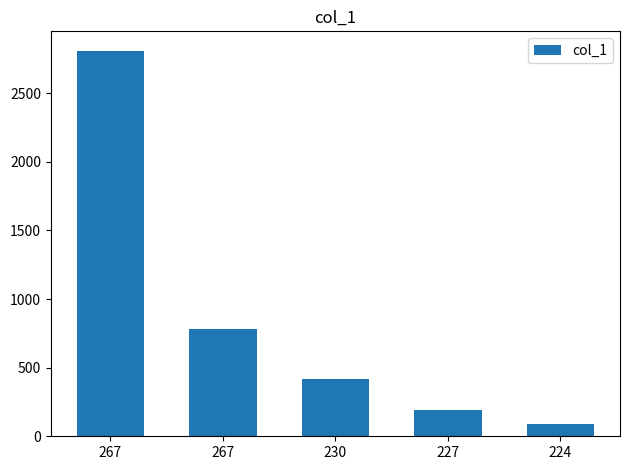

Which has a higher value, 230 or 224?

230